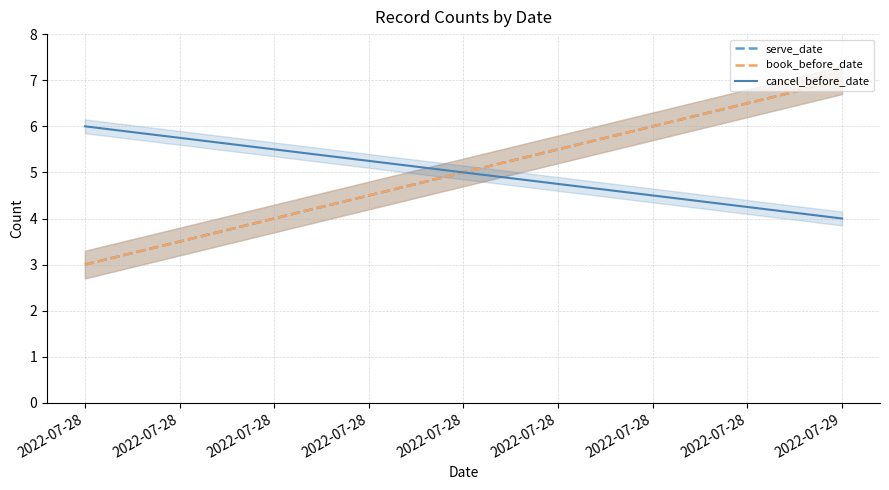

At how many categories does at least one series exceed 3?

2